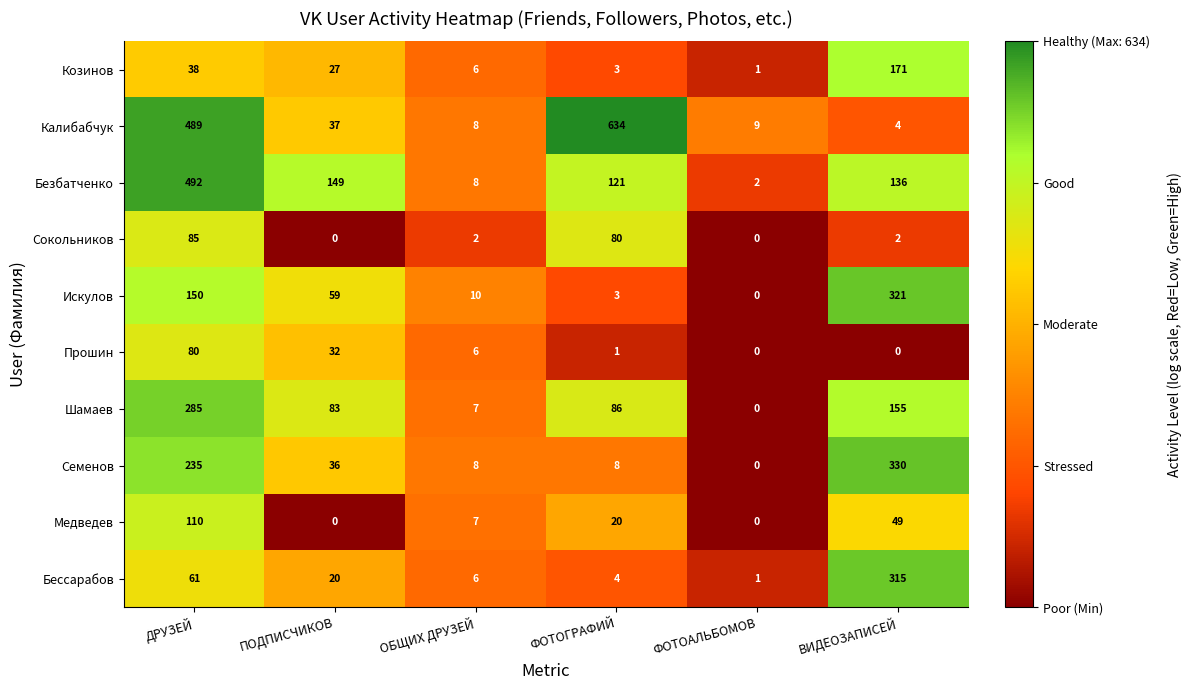

At which category is the sum across all series the highest?

ДРУЗЕЙ